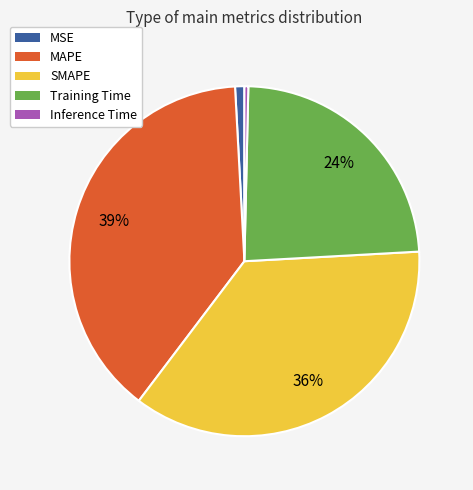

To the nearest percent, what percentage of the pie is Training Time?

24%